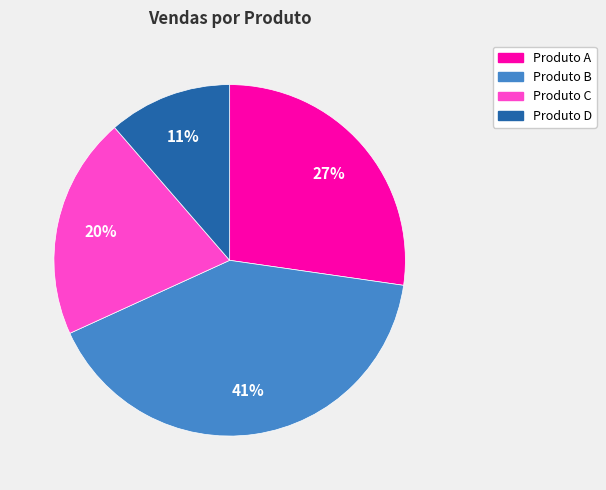

Count the number of slices in the pie.

4